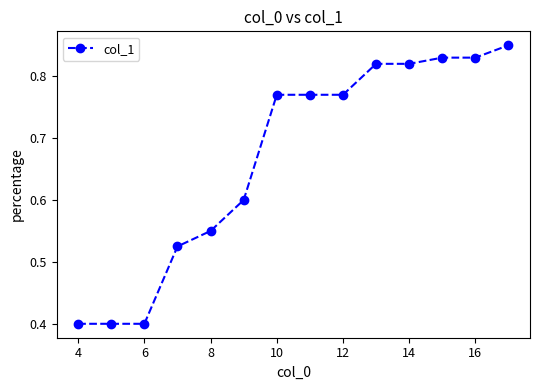

What is the value of the 1st point from the left?

0.4